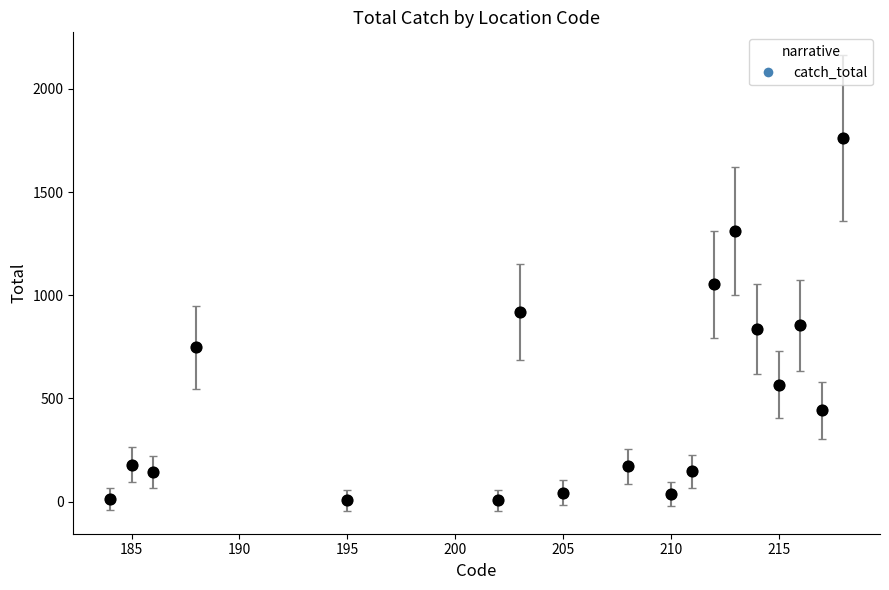

What is the maximum value shown in the chart?

1761